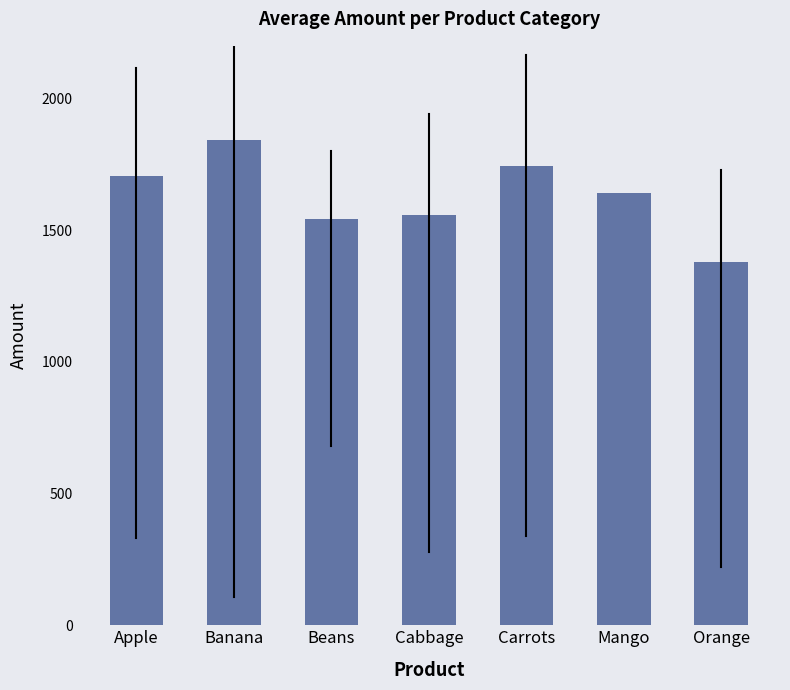

What is the approximate value at Apple?

1704